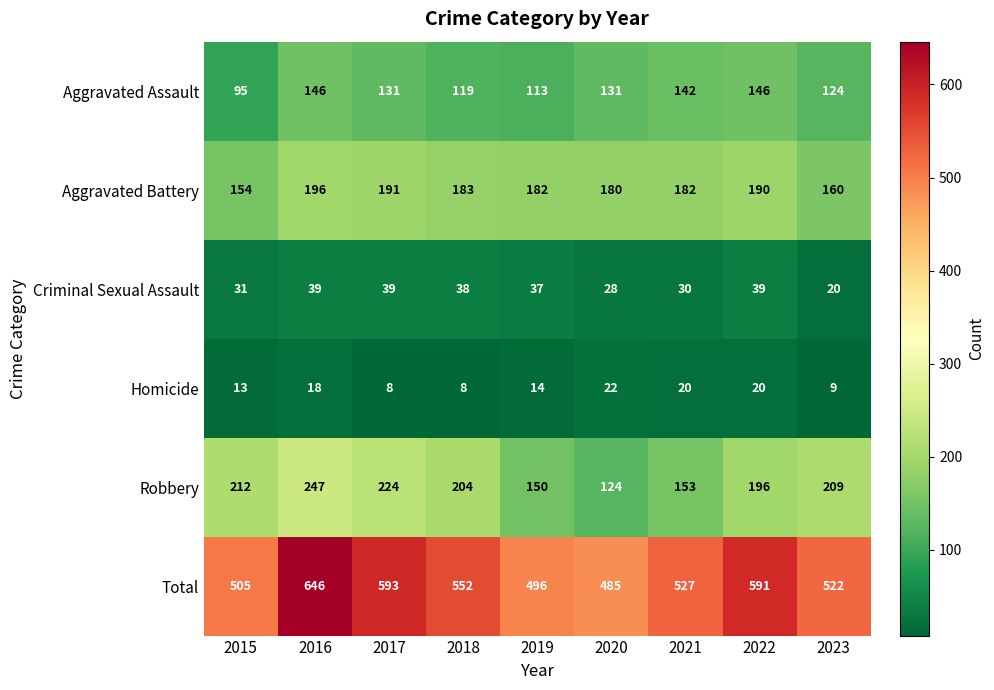

What is the spread (max minus min) of values at 2018?

544